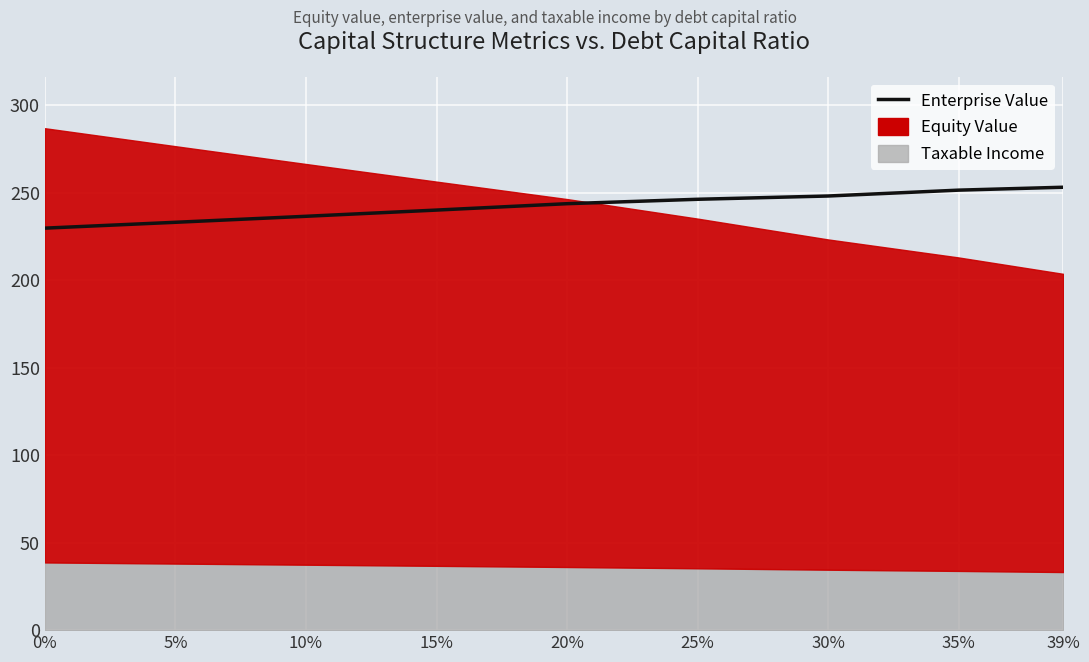

What is the label of the 3rd point from the right?

30%